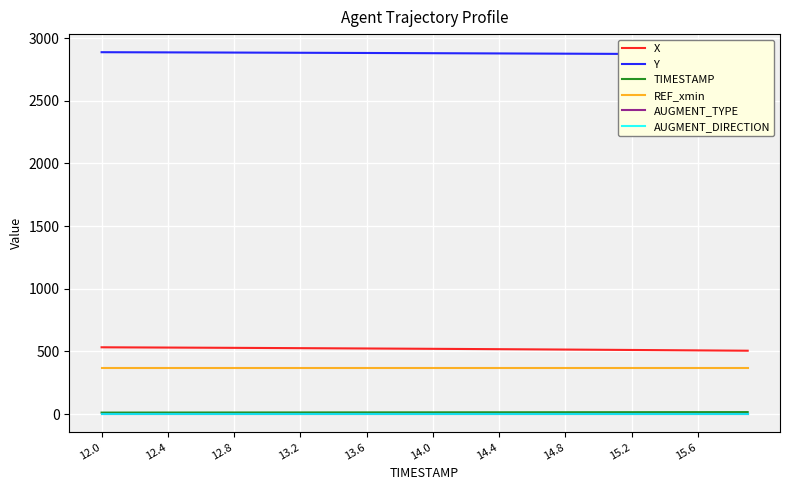

Reading left to right, transcribe all the data shown in this chart.

X: 533.1	532.6	532.1	531.5	531.0	530.4	529.8	529.2	528.7	528.1	527.5	526.8	526.2	525.6	524.9	524.3	523.6	523.0	522.3	521.6	520.9	520.2	519.5	518.7	518.0	517.3	516.5	515.7	515.0	514.2	513.4	512.6	511.8	510.9	510.1	509.2	508.4	507.5	506.7	505.8
Y: 2888.1	2887.8	2887.5	2887.1	2886.7	2886.4	2886.0	2885.6	2885.2	2884.8	2884.4	2884.1	2883.6	2883.2	2882.8	2882.4	2881.9	2881.5	2881.1	2880.6	2880.2	2879.7	2879.2	2878.8	2878.3	2877.8	2877.3	2876.8	2876.3	2875.8	2875.3	2874.8	2874.3	2873.8	2873.2	2872.7	2872.1	2871.6	2871.0	2870.5
TIMESTAMP: 12.0	12.1	12.2	12.3	12.4	12.5	12.6	12.7	12.8	12.9	13.0	13.1	13.2	13.3	13.4	13.5	13.6	13.7	13.8	13.9	14.0	14.1	14.2	14.3	14.4	14.5	14.6	14.7	14.8	14.9	15.0	15.1	15.2	15.3	15.4	15.5	15.6	15.7	15.8	15.9
REF_xmin: 364.8	364.8	364.8	364.8	364.8	364.8	364.8	364.8	364.8	364.8	364.8	364.8	364.8	364.8	364.8	364.8	364.8	364.8	364.8	364.8	364.8	364.8	364.8	364.8	364.8	364.8	364.8	364.8	364.8	364.8	364.8	364.8	364.8	364.8	364.8	364.8	364.8	364.8	364.8	364.8
AUGMENT_TYPE: 0.0	0.0	0.0	0.0	0.0	0.0	0.0	0.0	0.0	0.0	0.0	0.0	0.0	0.0	0.0	0.0	0.0	0.0	0.0	0.0	0.0	0.0	0.0	0.0	0.0	0.0	0.0	0.0	0.0	0.0	0.0	0.0	0.0	0.0	0.0	0.0	0.0	0.0	0.0	0.0
AUGMENT_DIRECTION: 0.0	0.0	0.0	0.0	0.0	0.0	0.0	0.0	0.0	0.0	0.0	0.0	0.0	0.0	0.0	0.0	0.0	0.0	0.0	0.0	0.0	0.0	0.0	0.0	0.0	0.0	0.0	0.0	0.0	0.0	0.0	0.0	0.0	0.0	0.0	0.0	0.0	0.0	0.0	0.0